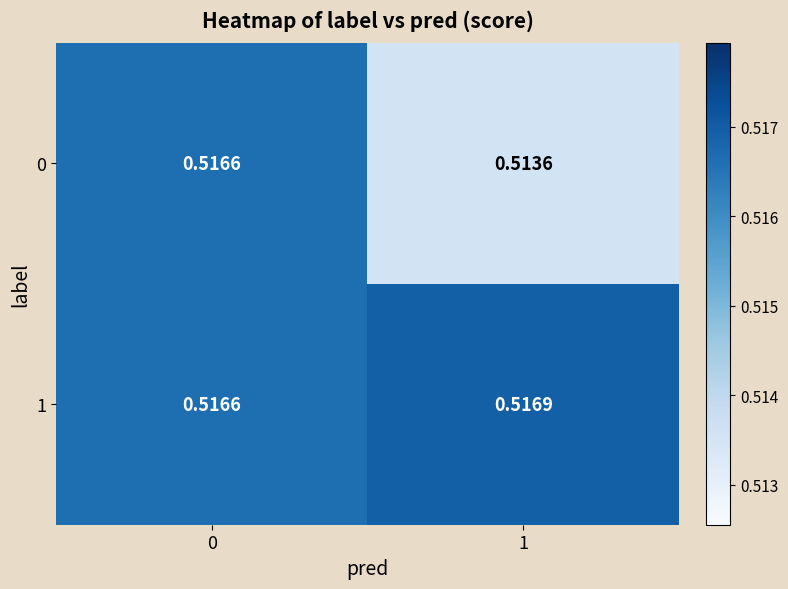

How many categories are shown in the chart?

2